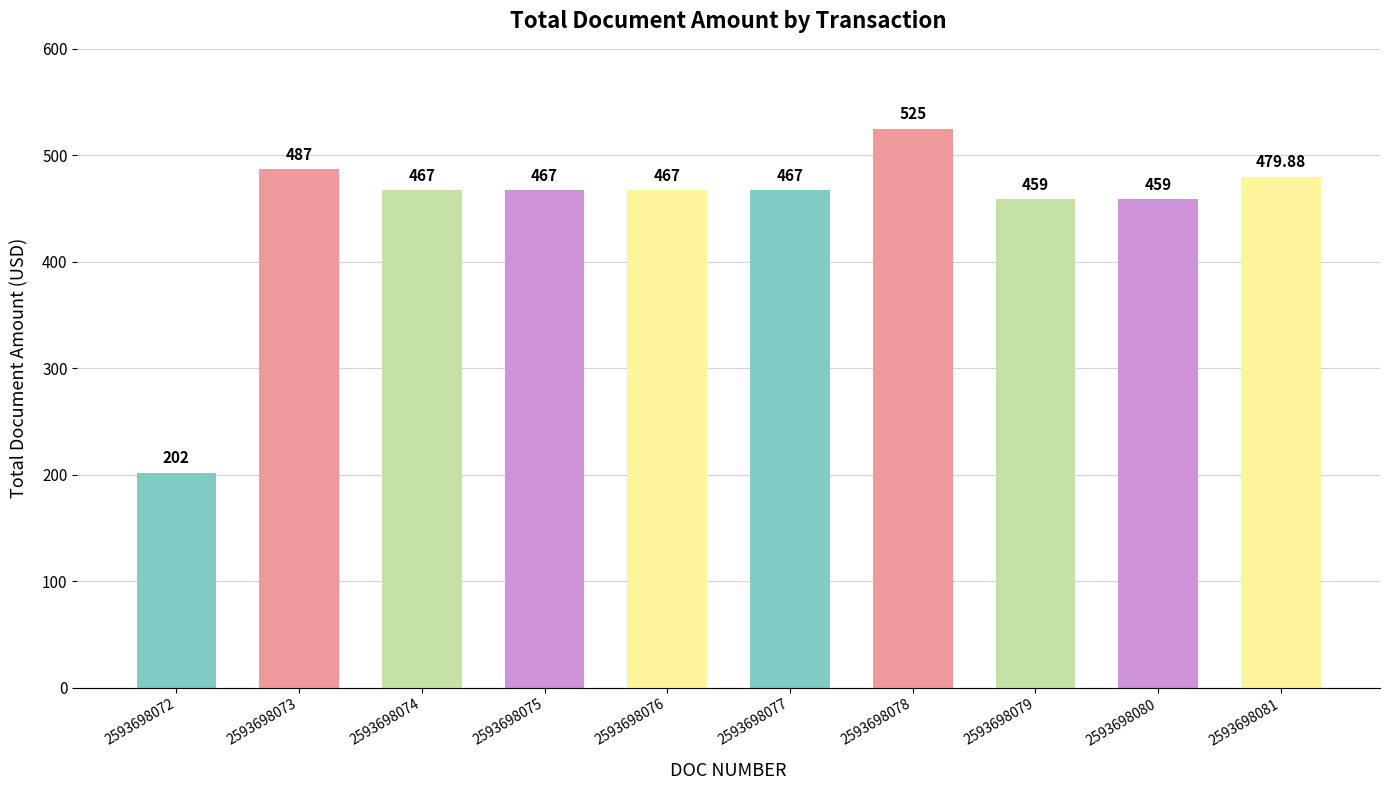

What is the value of the 1st bar from the left?

202.0